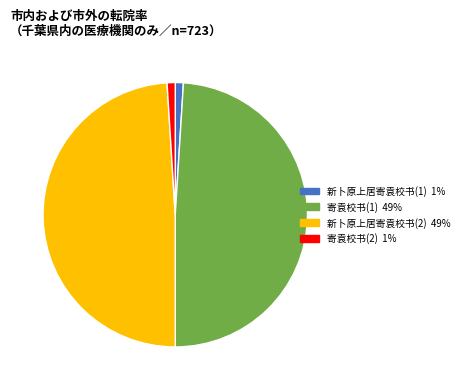

Does any single category account for the majority?

No